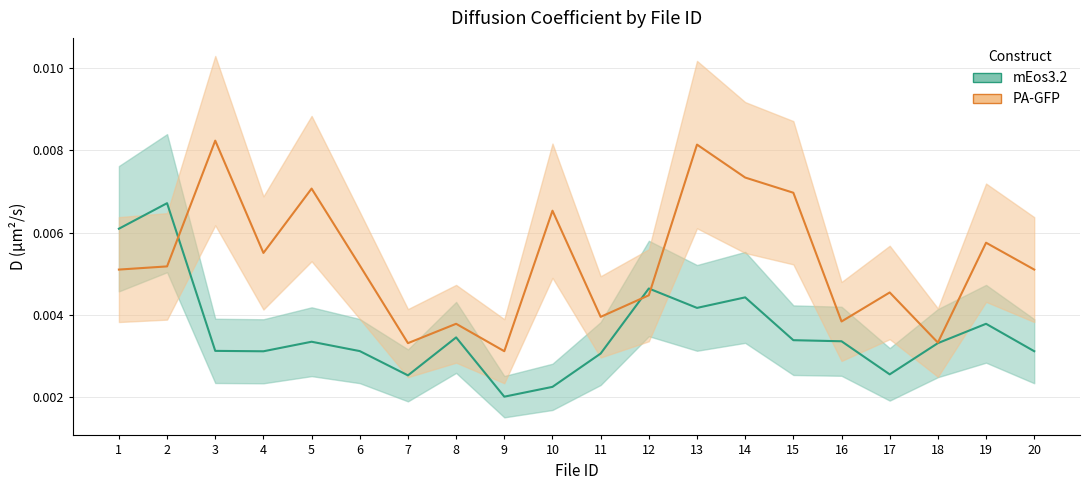

How many times do PA-GFP D and mEos3.2 D cross each other?

3